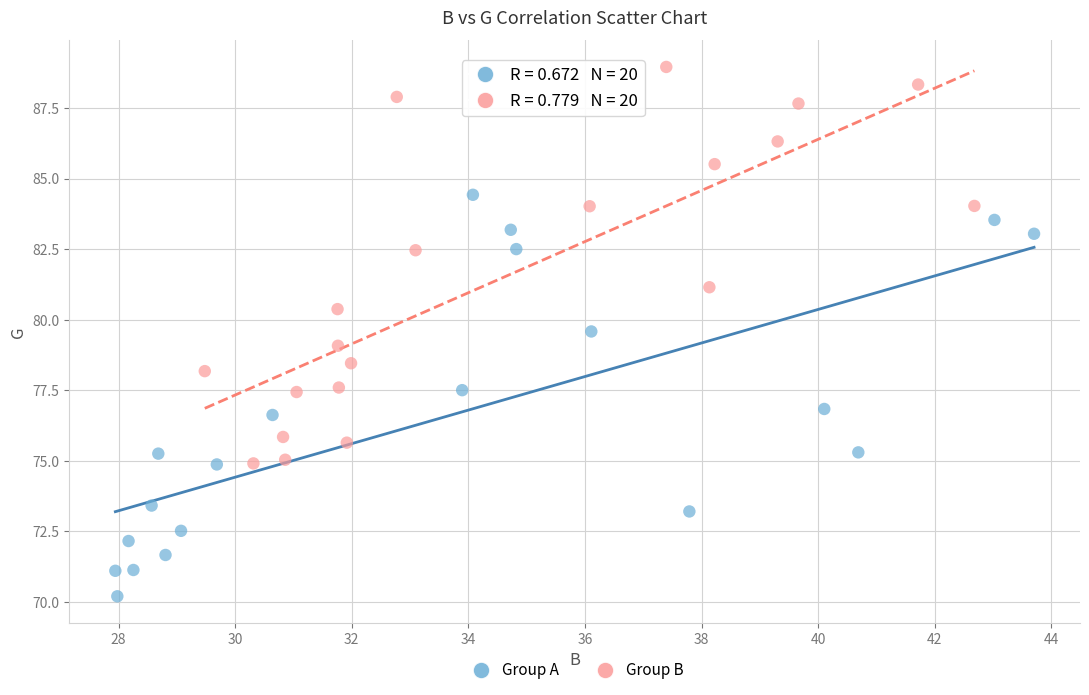

Which series reaches the maximum Y coordinate?

Group B